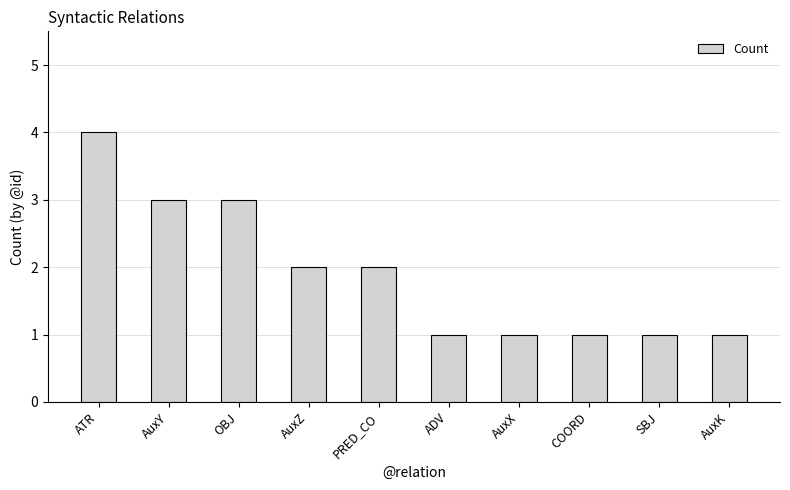

The value at AuxZ is 1. True or false?

False